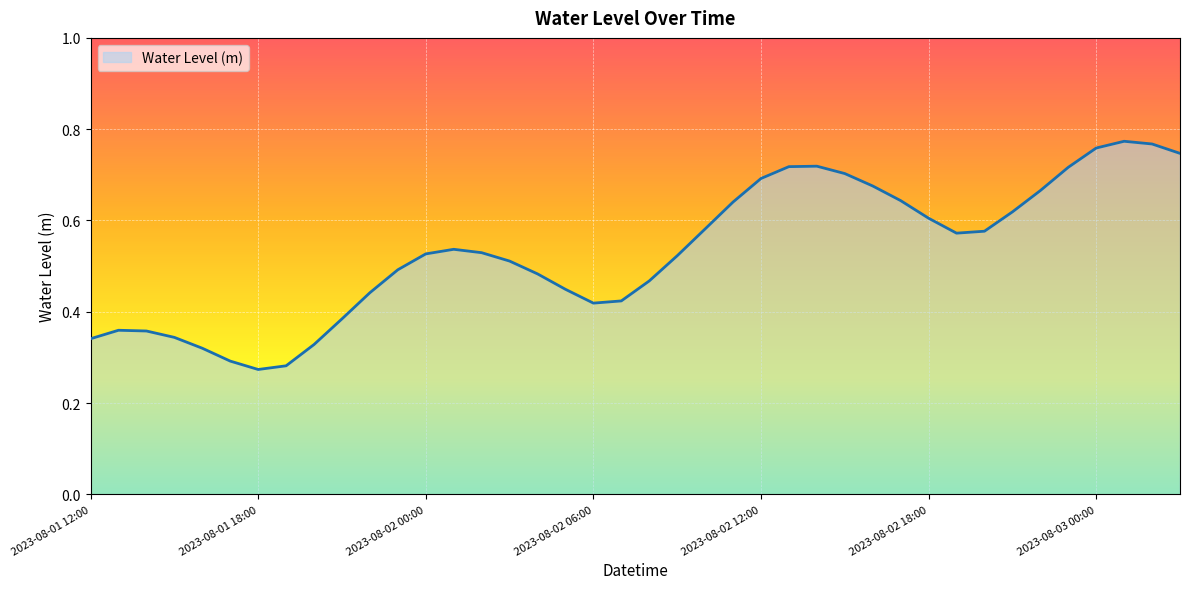

Reading left to right, list all the values displayed in this chart.

0.3	0.4	0.4	0.3	0.3	0.3	0.3	0.3	0.3	0.4	0.4	0.5	0.5	0.5	0.5	0.5	0.5	0.4	0.4	0.4	0.5	0.5	0.6	0.6	0.7	0.7	0.7	0.7	0.7	0.6	0.6	0.6	0.6	0.6	0.7	0.7	0.8	0.8	0.8	0.7